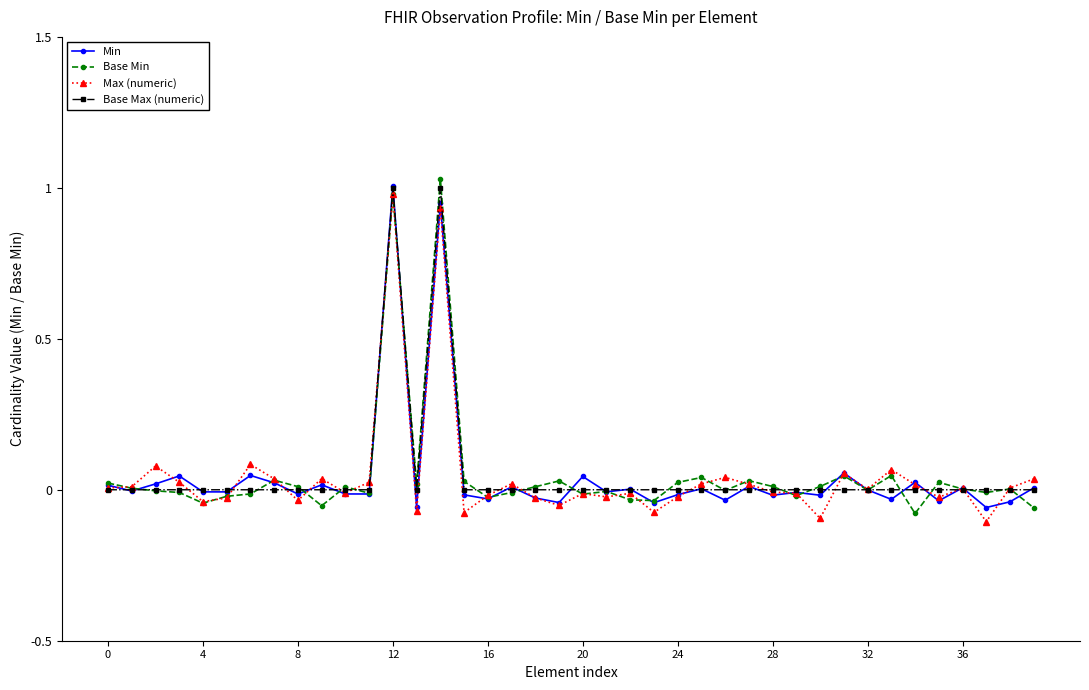

True or false: Base Min has more than 0 points higher than both neighbors.

True